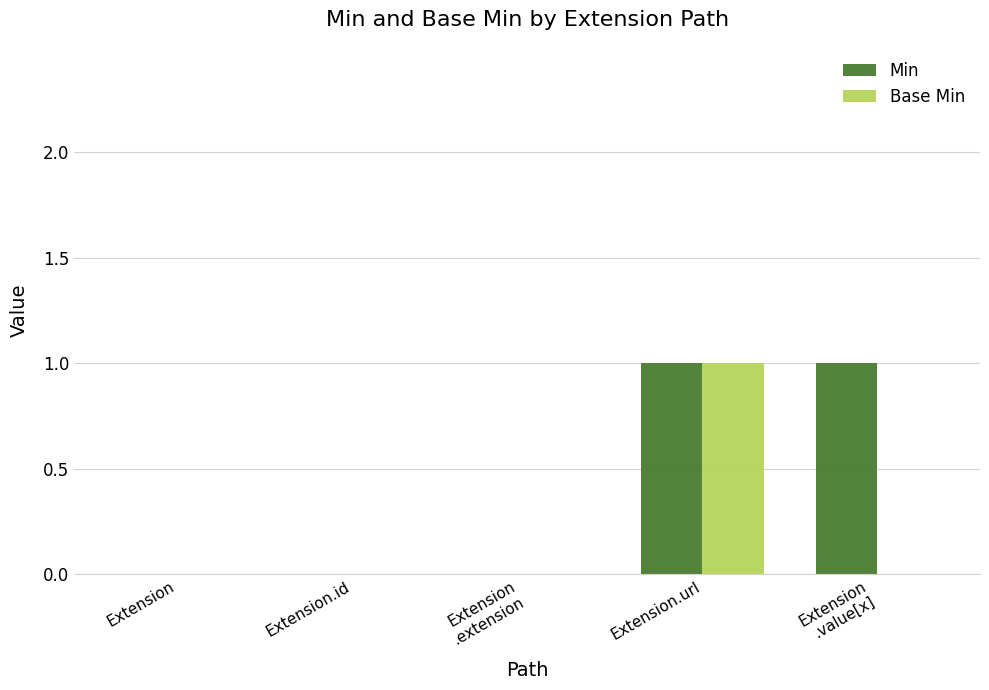

Reading left to right, what are all the values shown in this chart?

Min: Extension=0	Extension.id=0	Extension
.extension=0	Extension.url=1	Extension
.value[x]=1
Base Min: Extension=0	Extension.id=0	Extension
.extension=0	Extension.url=1	Extension
.value[x]=0